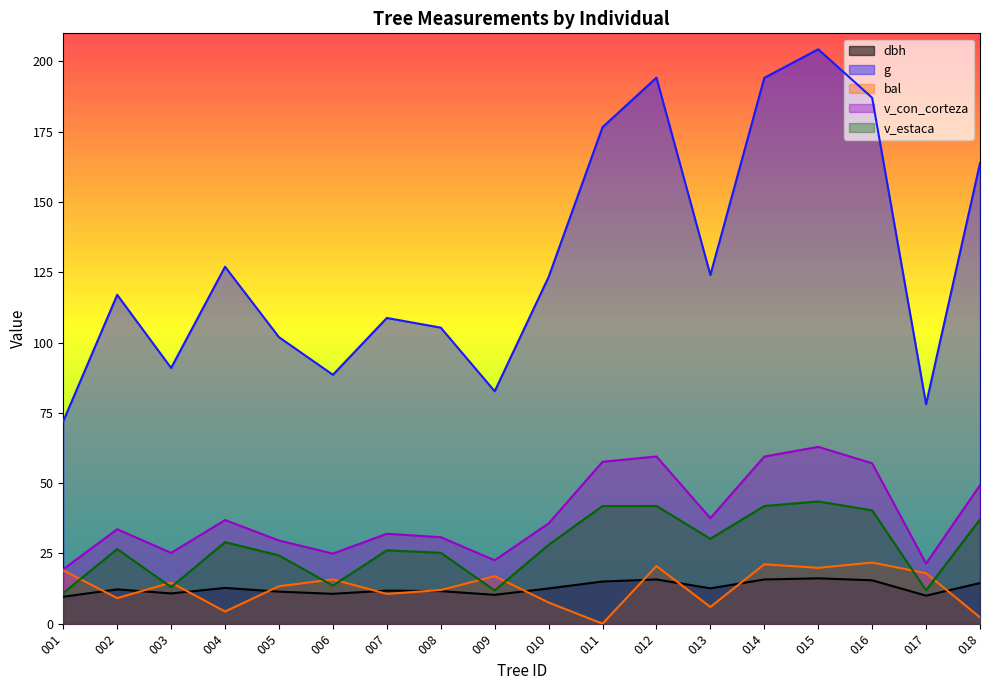

True or false: g and bal cross at least once.

False